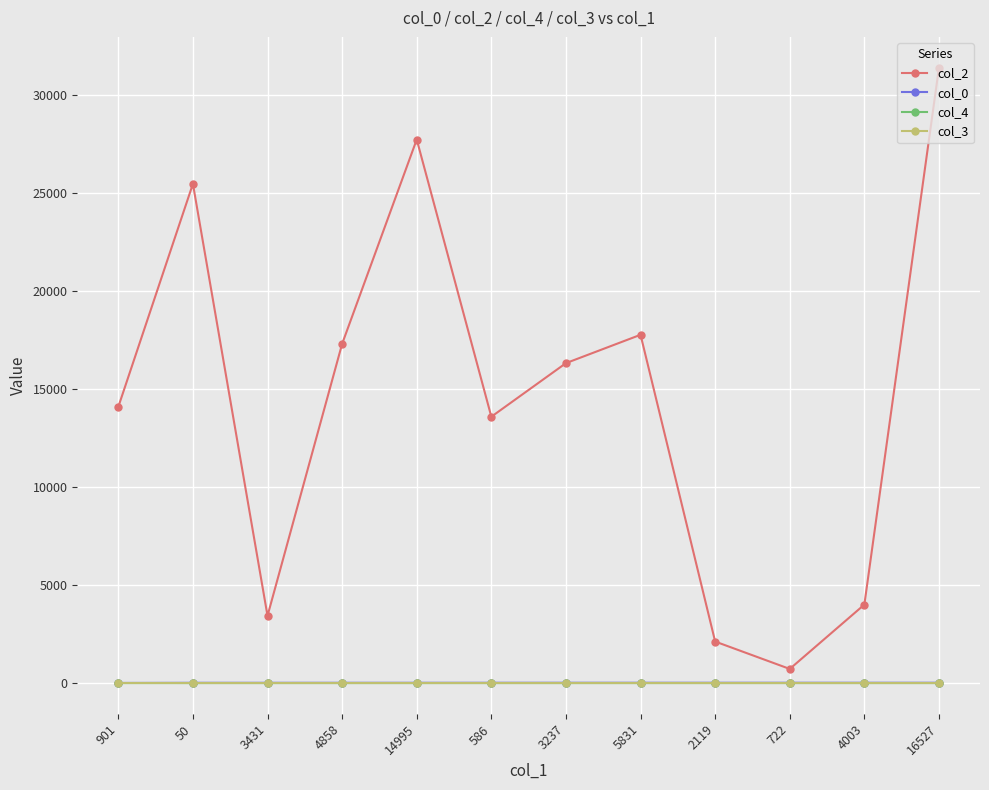

How many values in the col_0 series are below 17?

6